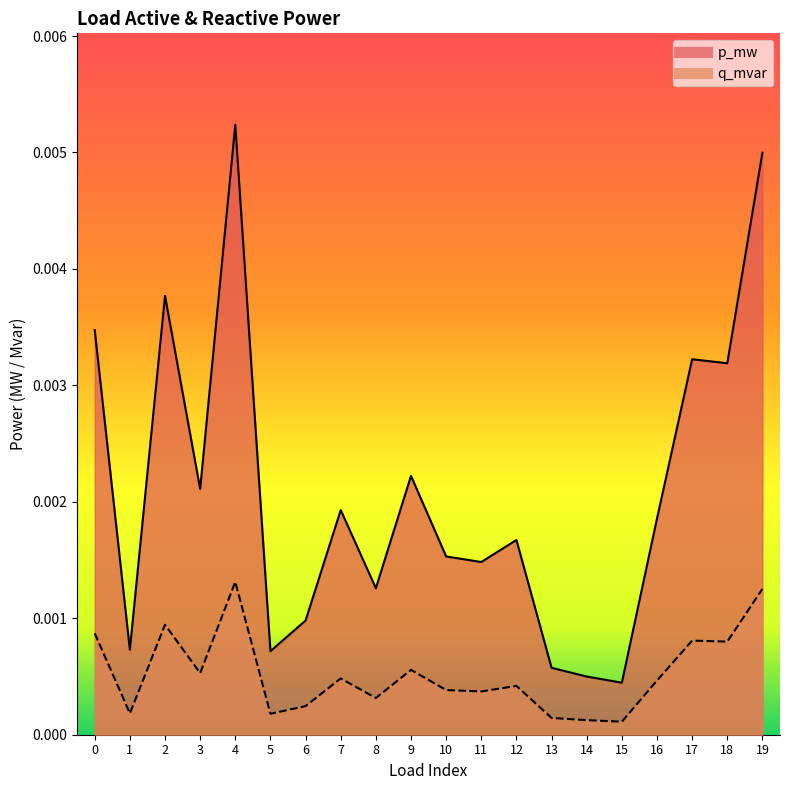

List the series in order of their peak value, highest first.

p_mw, q_mvar